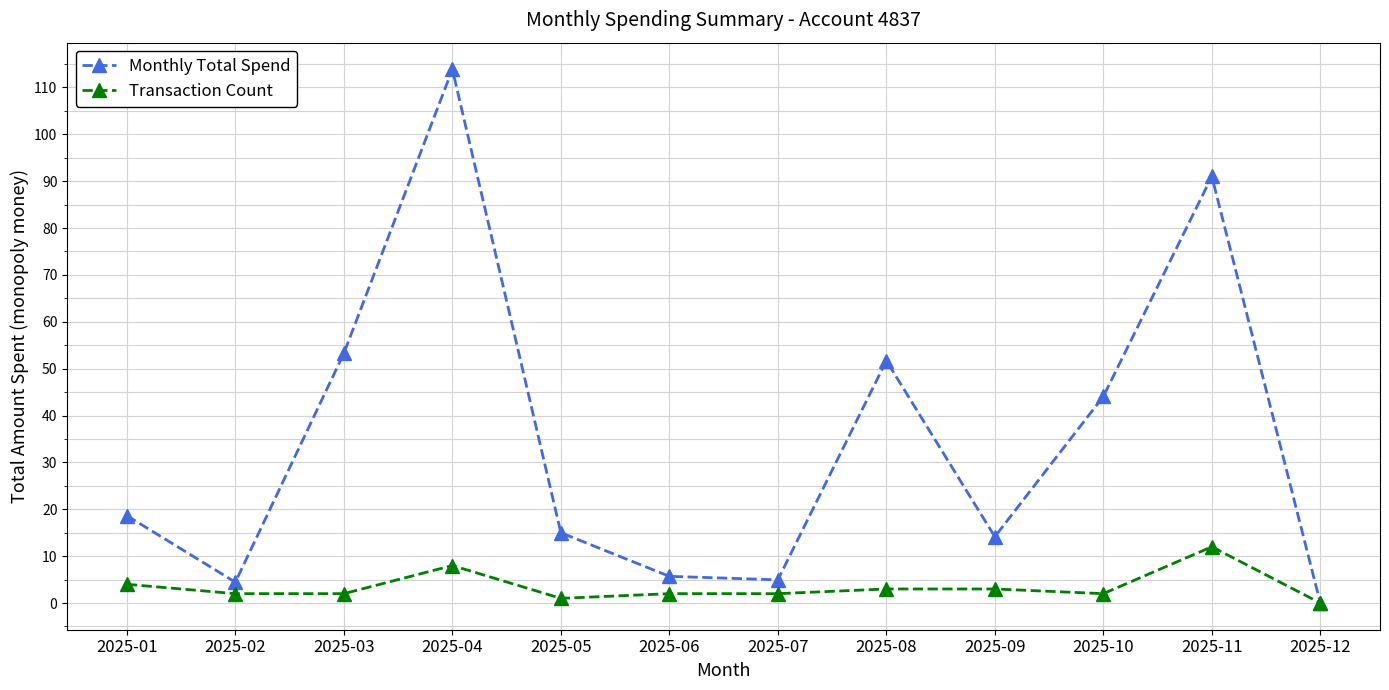

Where is Monthly Total Spend nearest to the value 56?

2025-03